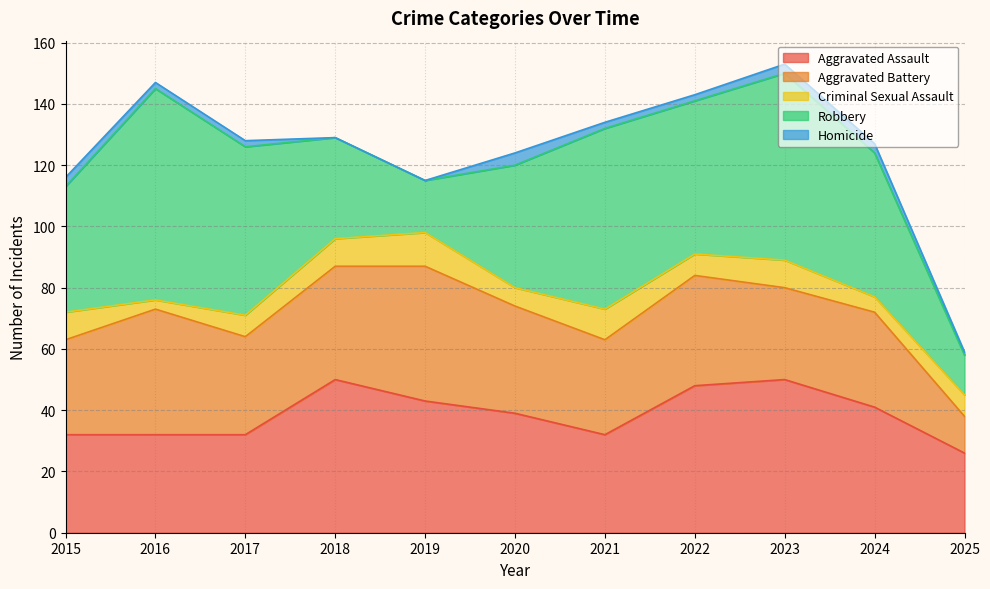

At which category is the sum across all series the highest?

2023